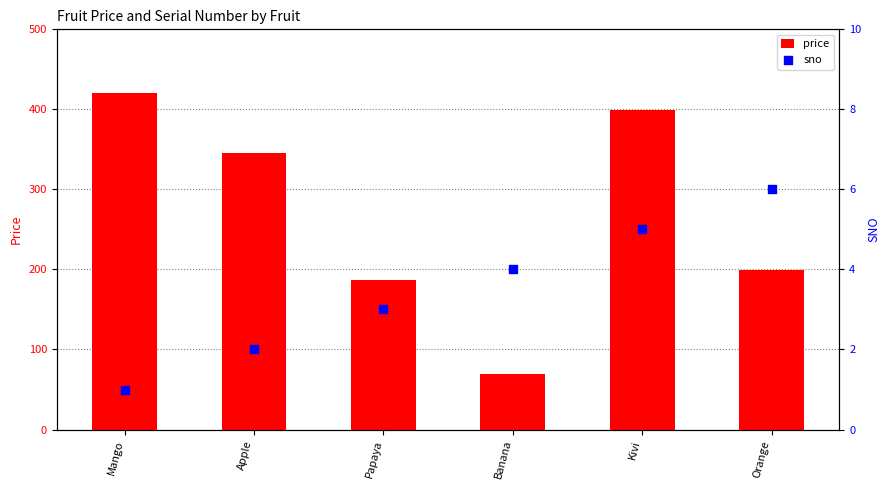

Which series has the largest total across all categories?

price